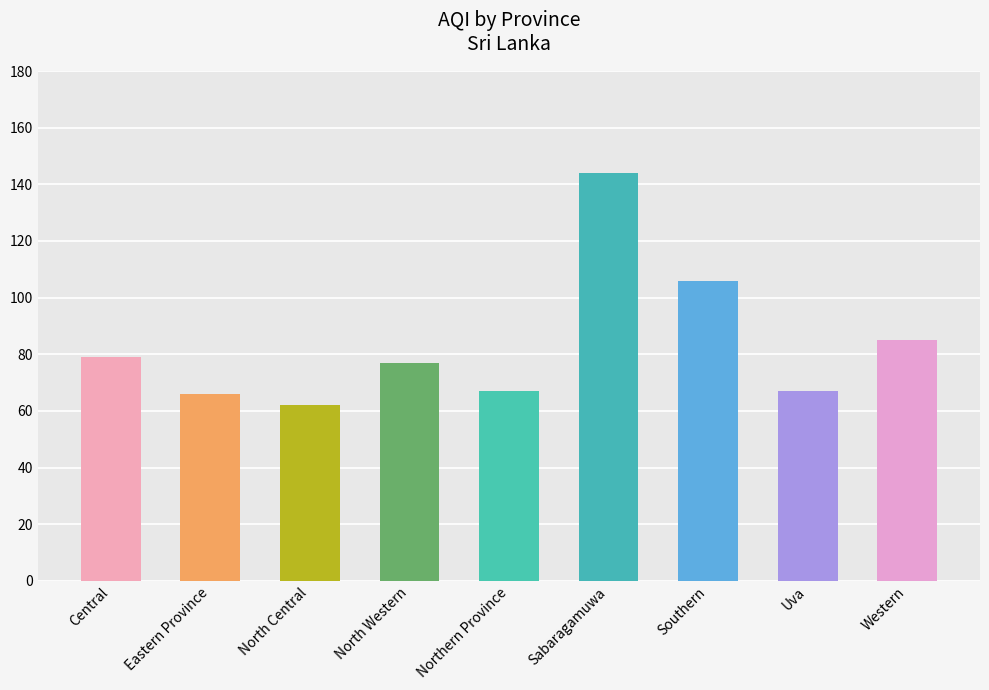

List the labels in order of value, smallest first.

North Central, Eastern Province, Northern Province, Uva, North Western, Central, Western, Southern, Sabaragamuwa